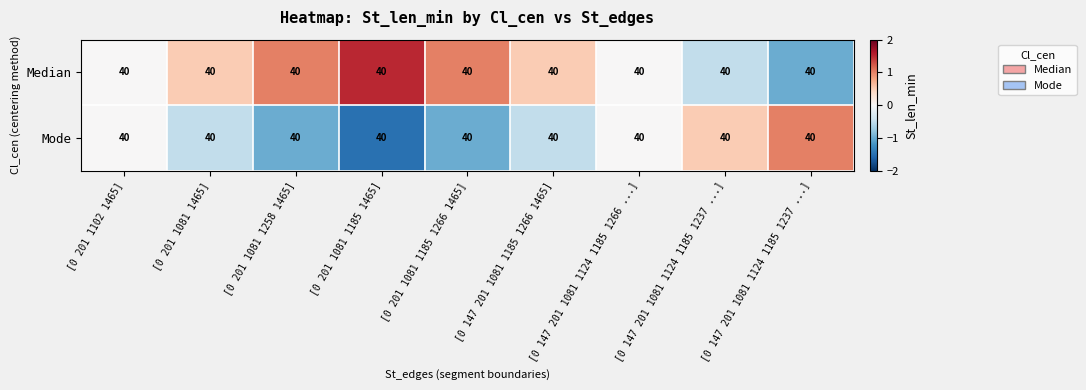

At how many categories does at least one series exceed -1?

9